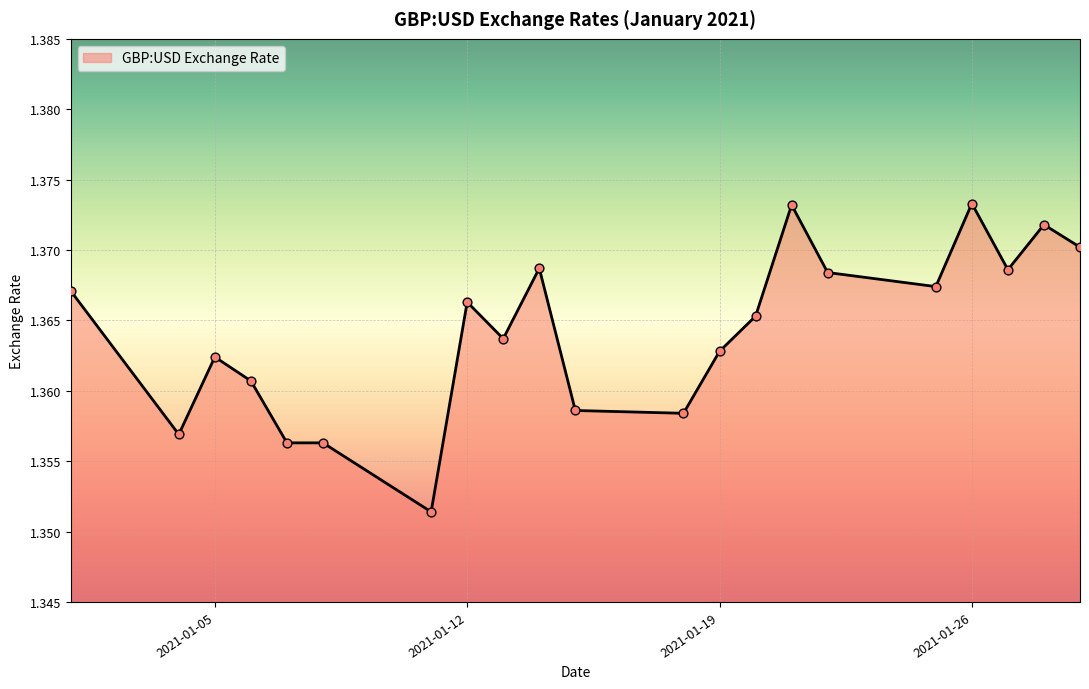

How many lines are shown in the chart?

1